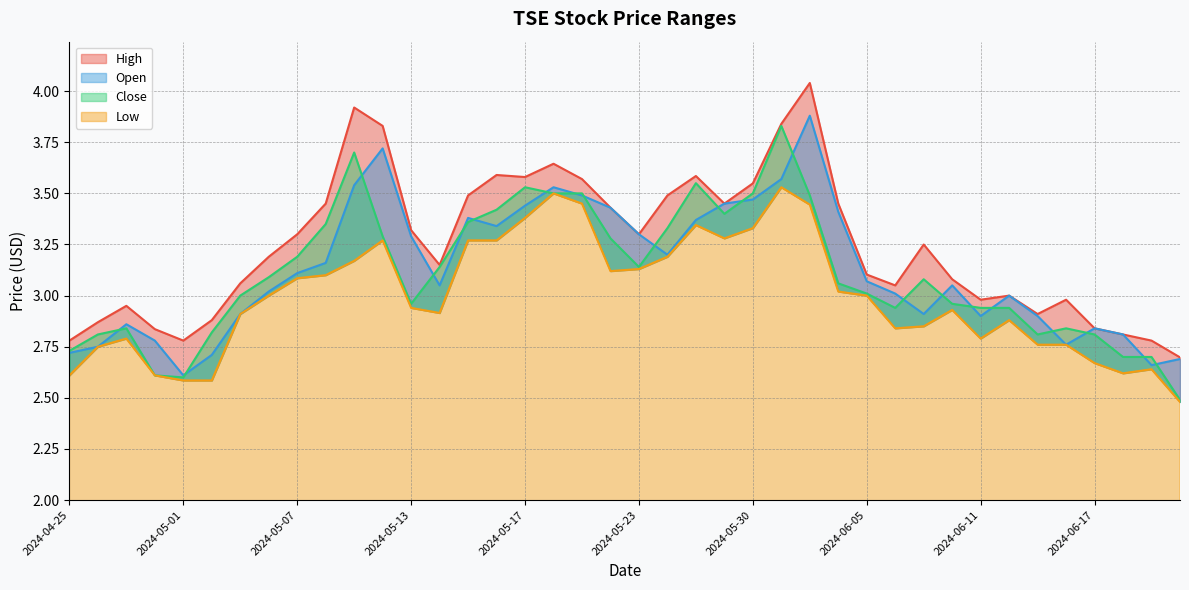

Reading left to right, list all the values displayed in this chart.

High: 2.8	2.9	3.0	2.8	2.8	2.9	3.1	3.2	3.3	3.5	3.9	3.8	3.3	3.1	3.5	3.6	3.6	3.6	3.6	3.4	3.3	3.5	3.6	3.5	3.5	3.8	4.0	3.5	3.1	3.0	3.2	3.1	3.0	3.0	2.9	3.0	2.8	2.8	2.8	2.7
Open: 2.7	2.8	2.9	2.8	2.6	2.7	2.9	3.0	3.1	3.2	3.5	3.7	3.3	3.0	3.4	3.3	3.4	3.5	3.5	3.4	3.3	3.2	3.4	3.5	3.5	3.6	3.9	3.4	3.1	3.0	2.9	3.0	2.9	3.0	2.9	2.8	2.8	2.8	2.7	2.7
Close: 2.7	2.8	2.8	2.6	2.6	2.8	3.0	3.1	3.2	3.4	3.7	3.3	3.0	3.1	3.4	3.4	3.5	3.5	3.5	3.3	3.1	3.3	3.5	3.4	3.5	3.8	3.5	3.1	3.0	2.9	3.1	3.0	2.9	2.9	2.8	2.8	2.8	2.7	2.7	2.5
Low: 2.6	2.8	2.8	2.6	2.6	2.6	2.9	3.0	3.1	3.1	3.2	3.3	2.9	2.9	3.3	3.3	3.4	3.5	3.5	3.1	3.1	3.2	3.3	3.3	3.3	3.5	3.4	3.0	3.0	2.8	2.9	2.9	2.8	2.9	2.8	2.8	2.7	2.6	2.6	2.5